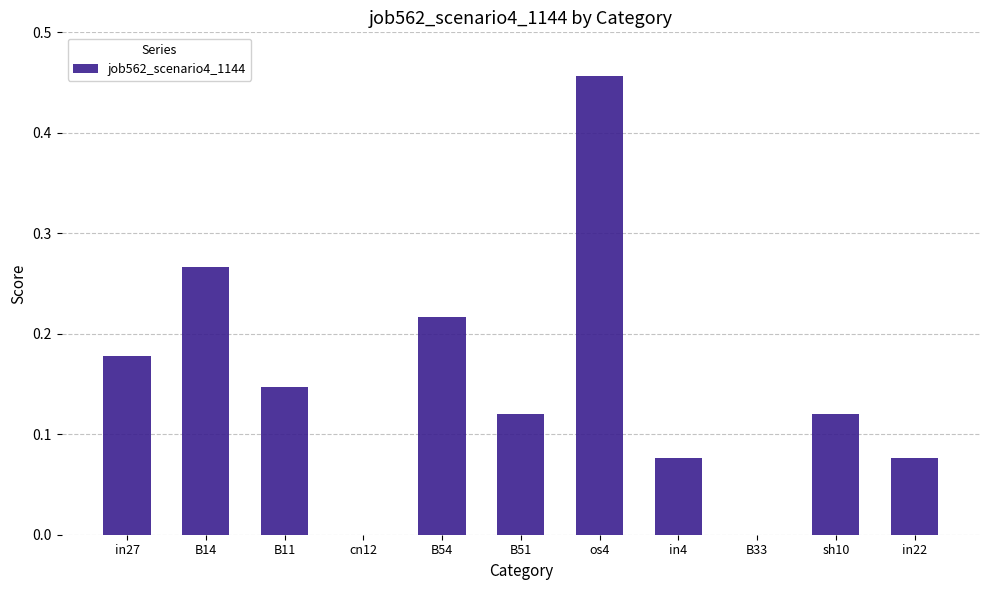

What is the sum of all values?

1.7